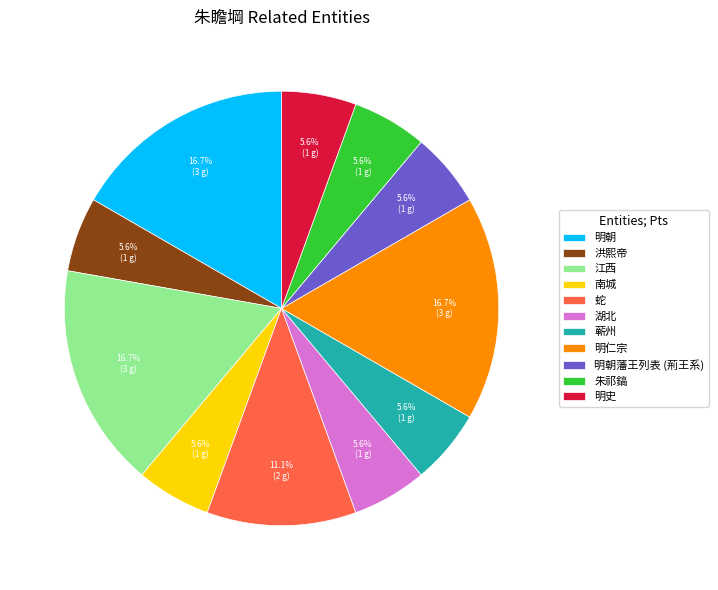

Count the number of slices in the pie.

11